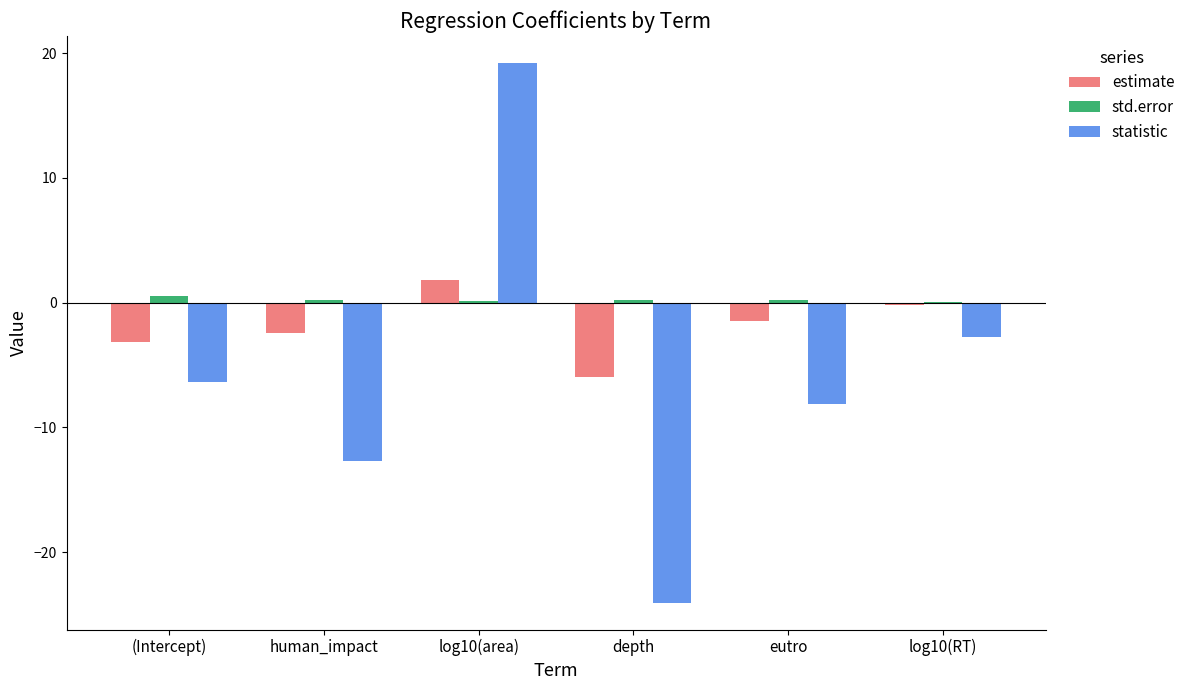

What is the greatest value displayed?

19.2